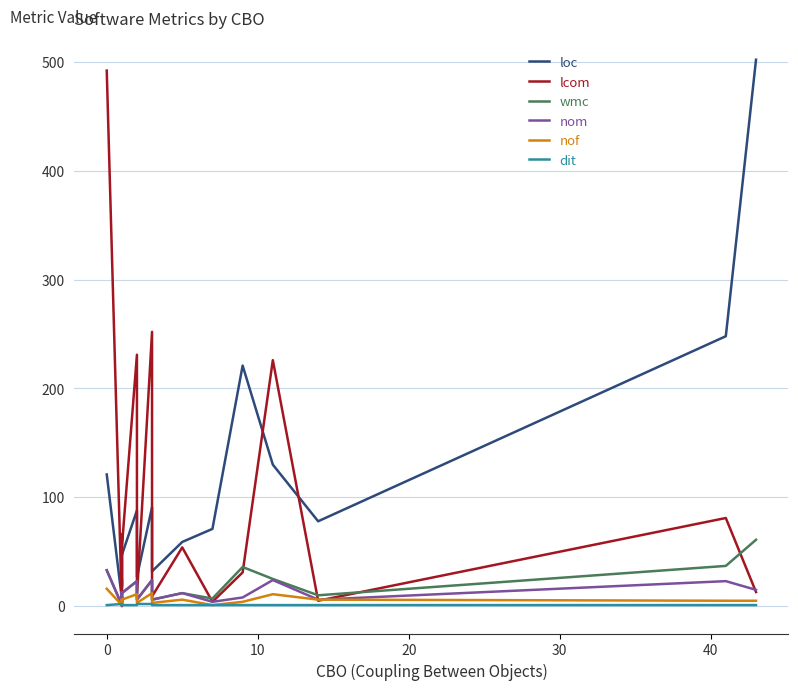

At how many categories does at least one series exceed 364?

2